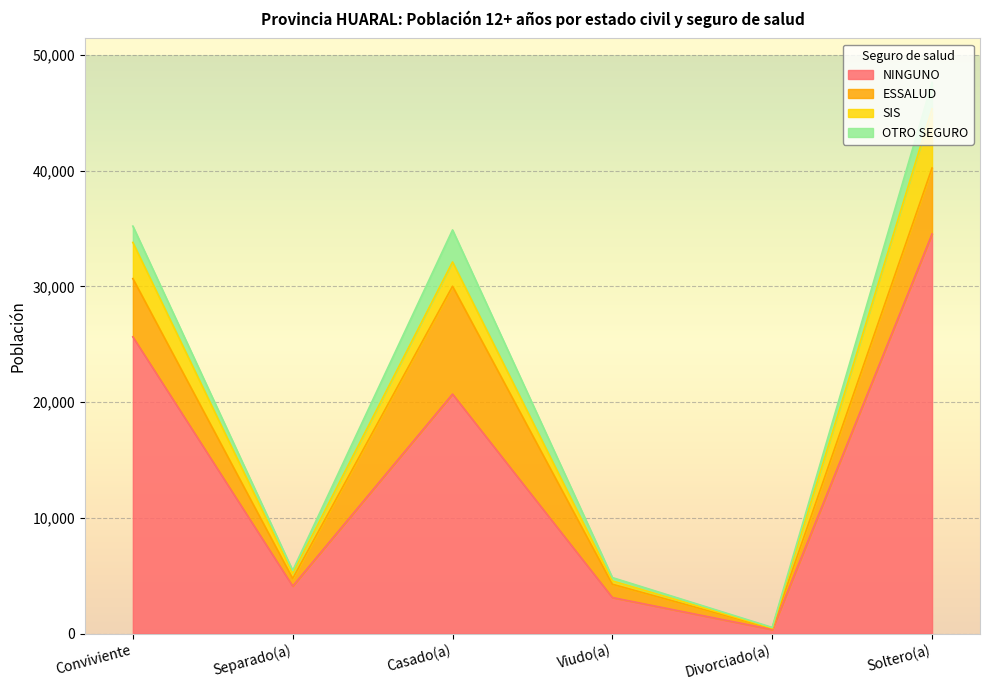

What is the value of the ESSALUD point at the 6th from the left?

5697